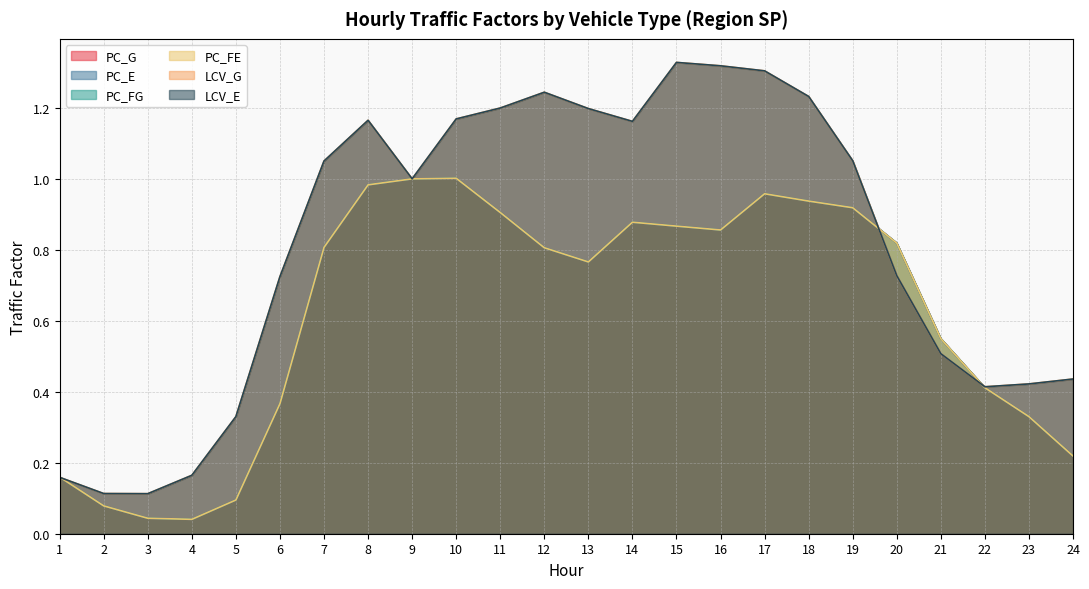

What is the difference between the highest and lowest values at 8?

0.2